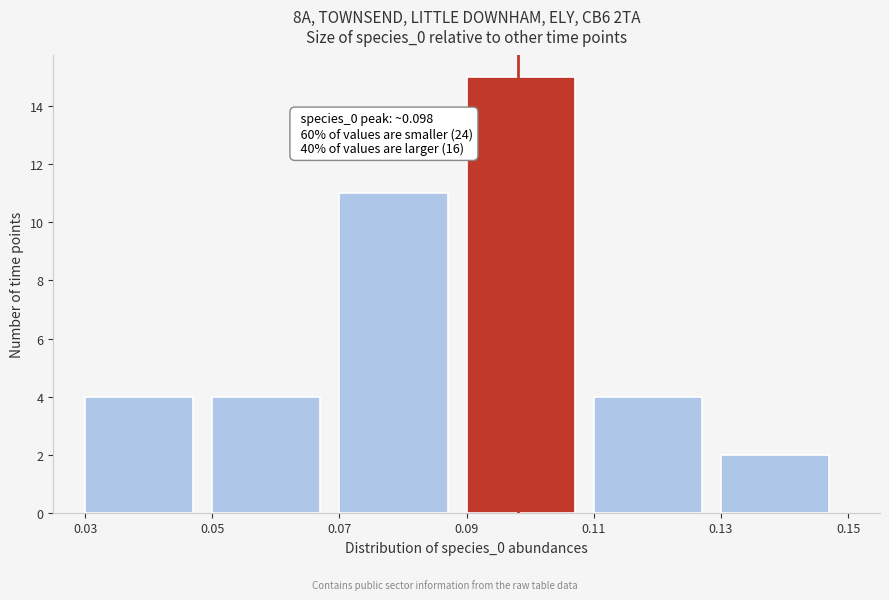

Over which range of the x-axis is the bar tallest?

0.09 to 0.11